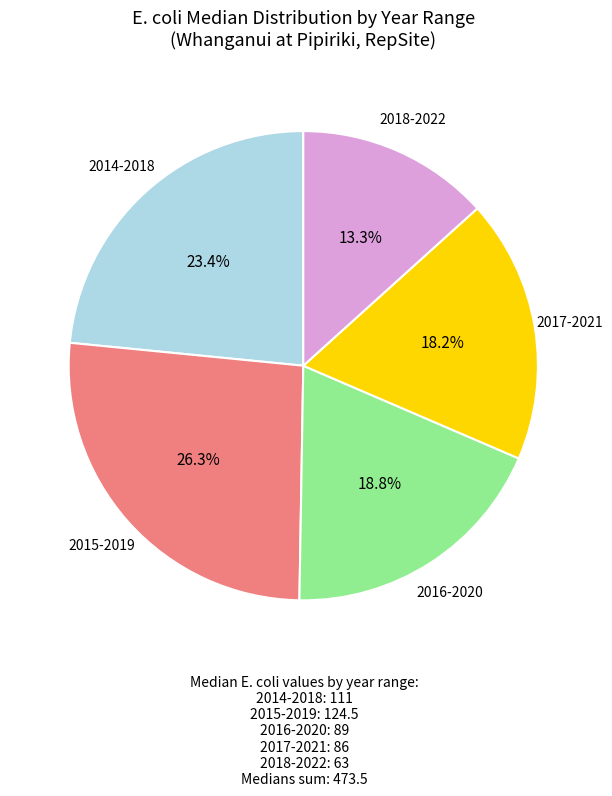

What is the ratio of the value at 2017-2021 to the value at 2016-2020?

1.0